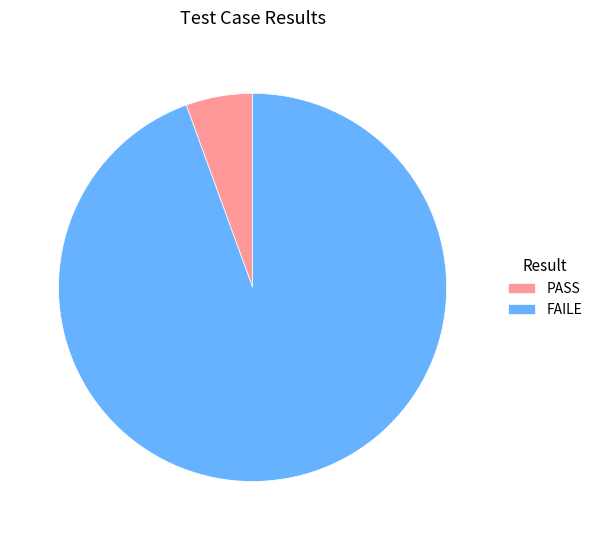

How many slices are in this pie chart?

2